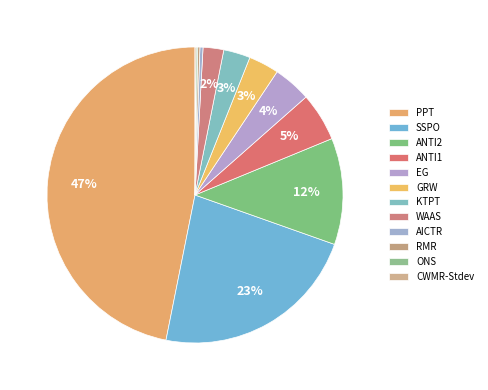

Which slice is the largest?

PPT